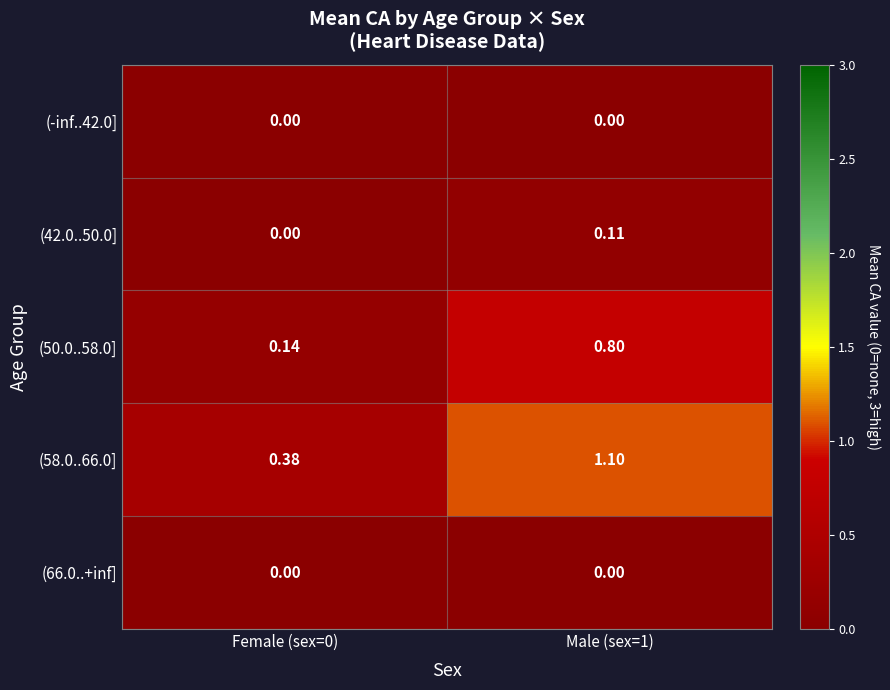

Which series has the widest spread of values?

(58.0..66.0]